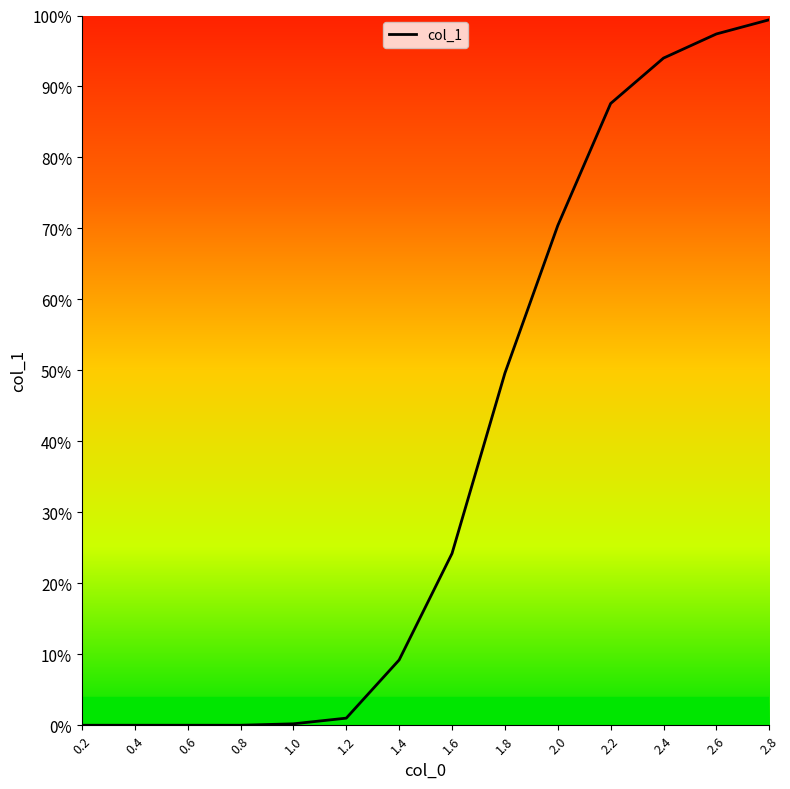

Does the chart display data point markers on the line(s)?

No